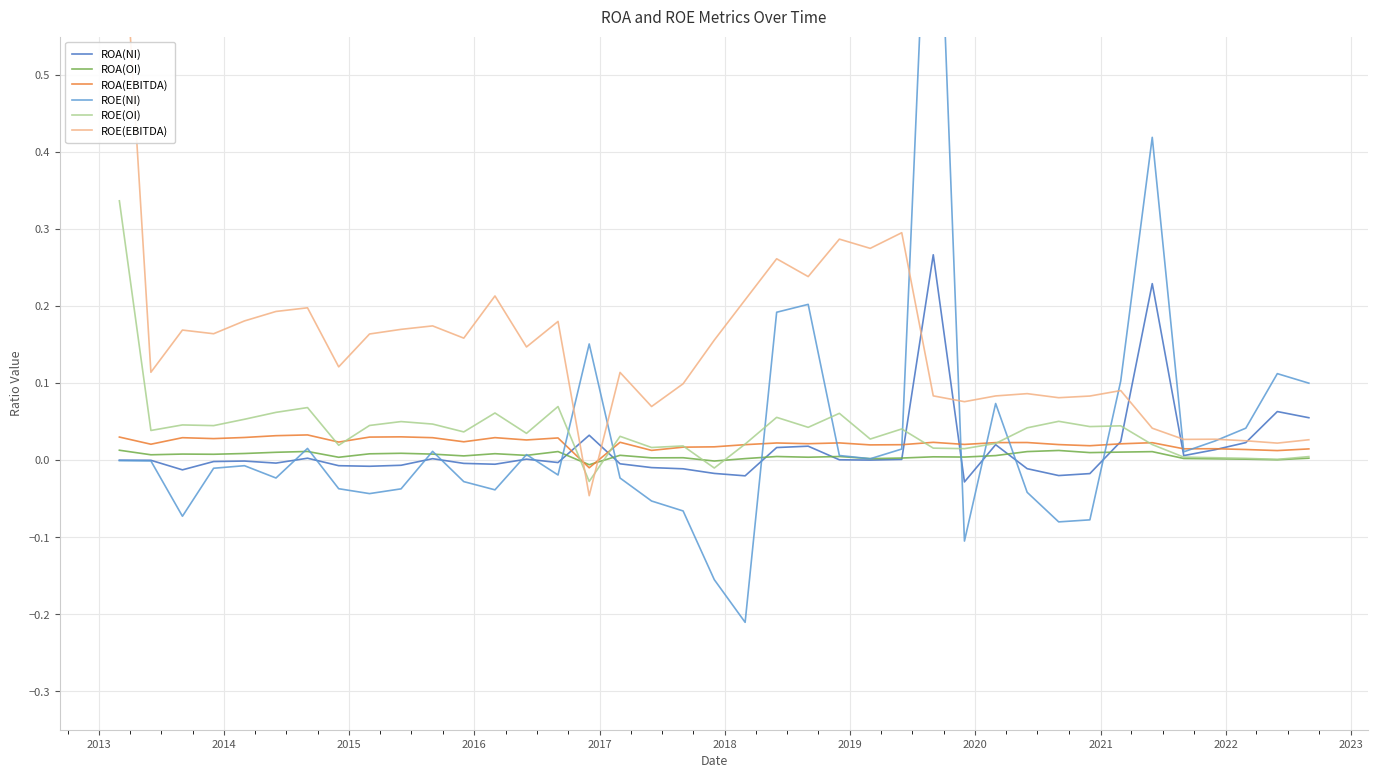

What is the difference between the highest and lowest values at 2014?

0.2